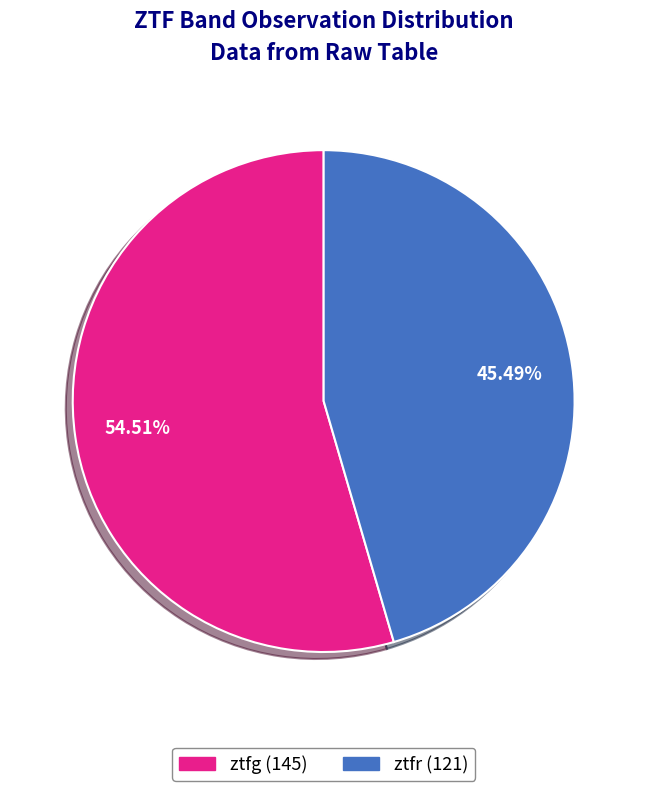

What is the largest slice in the pie chart?

ztfg